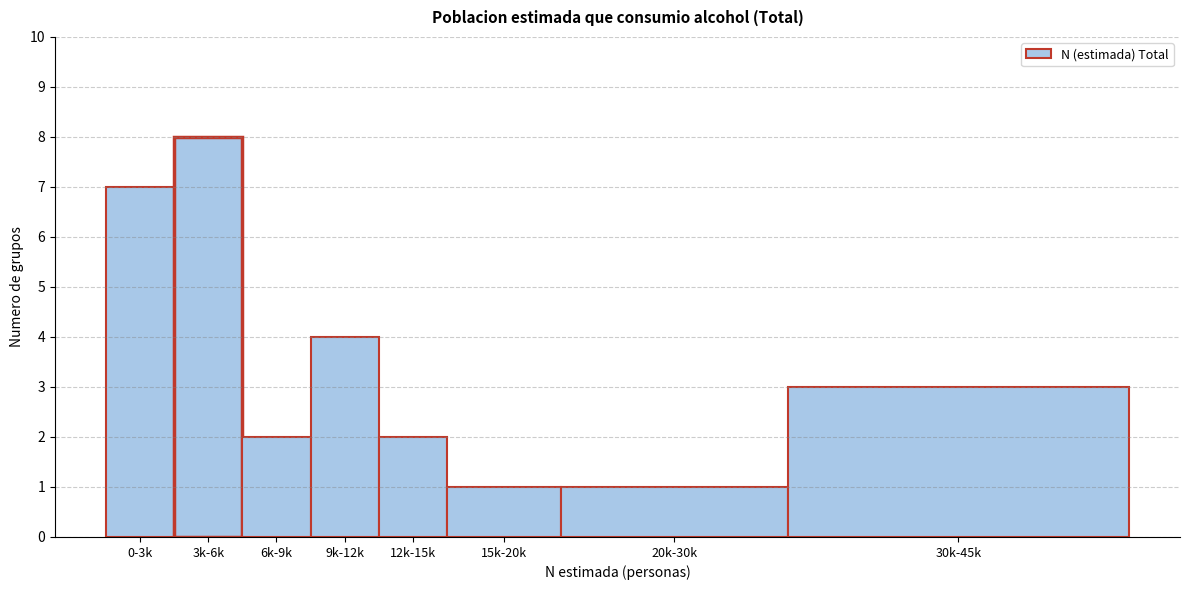

Reading left to right, what are all the values shown in this chart?

0-3k=7	3k-6k=8	6k-9k=2	9k-12k=4	12k-15k=2	15k-20k=1	20k-30k=1	30k-45k=3